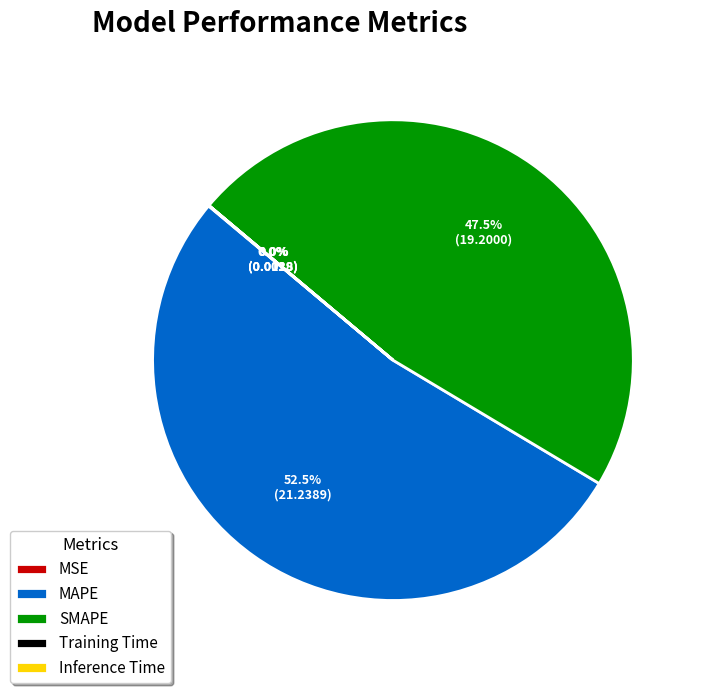

What is the majority slice?

MAPE